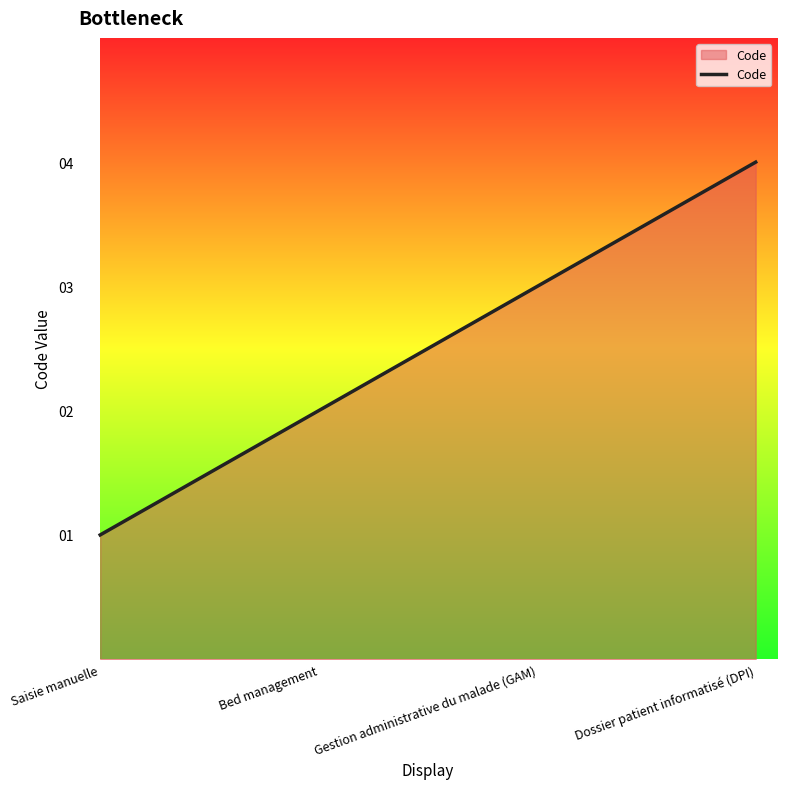

At which category does the chart reach its minimum across all series?

Saisie manuelle